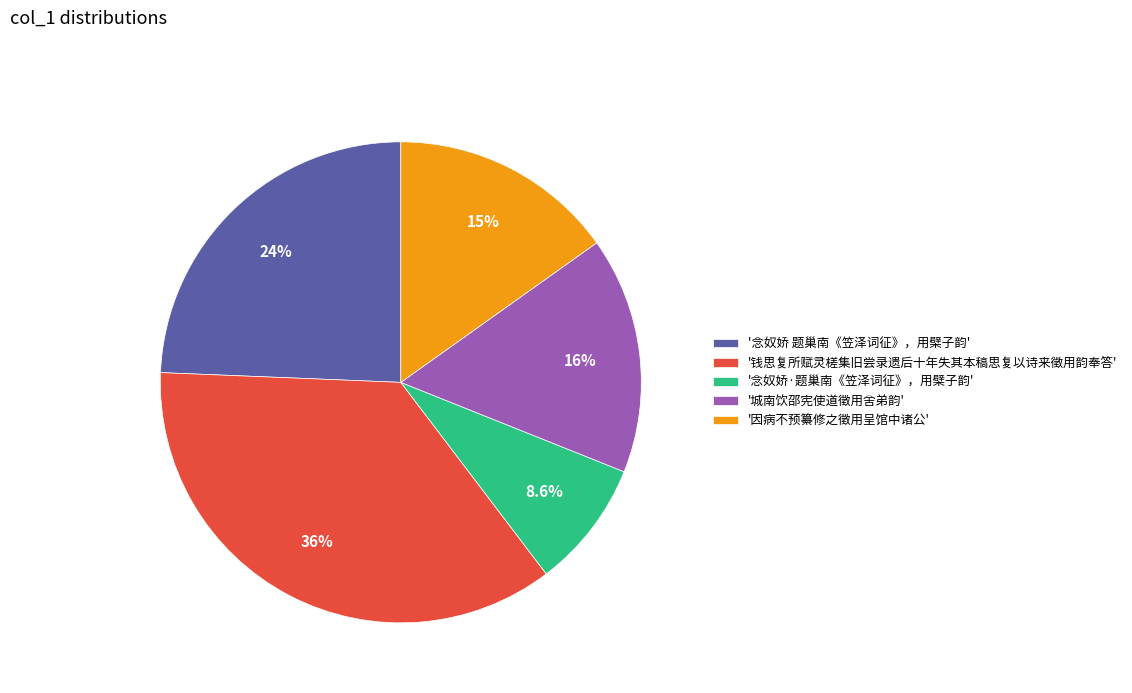

Is there any slice that represents more than half of the pie?

No